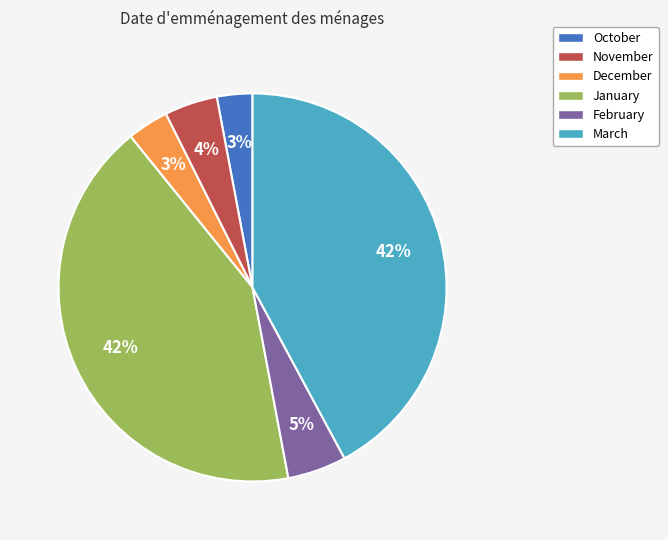

Does any single category account for the majority?

No